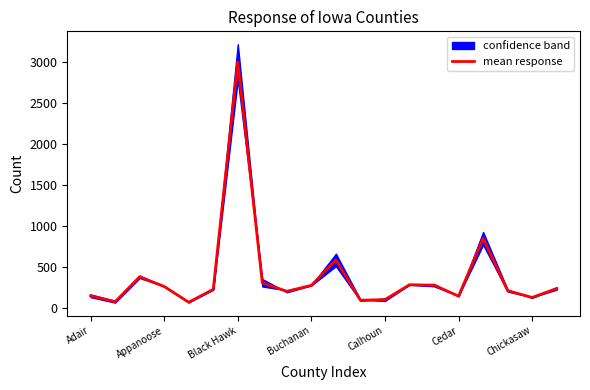

The value of mean response at Calhoun is 107.5. True or false?

True